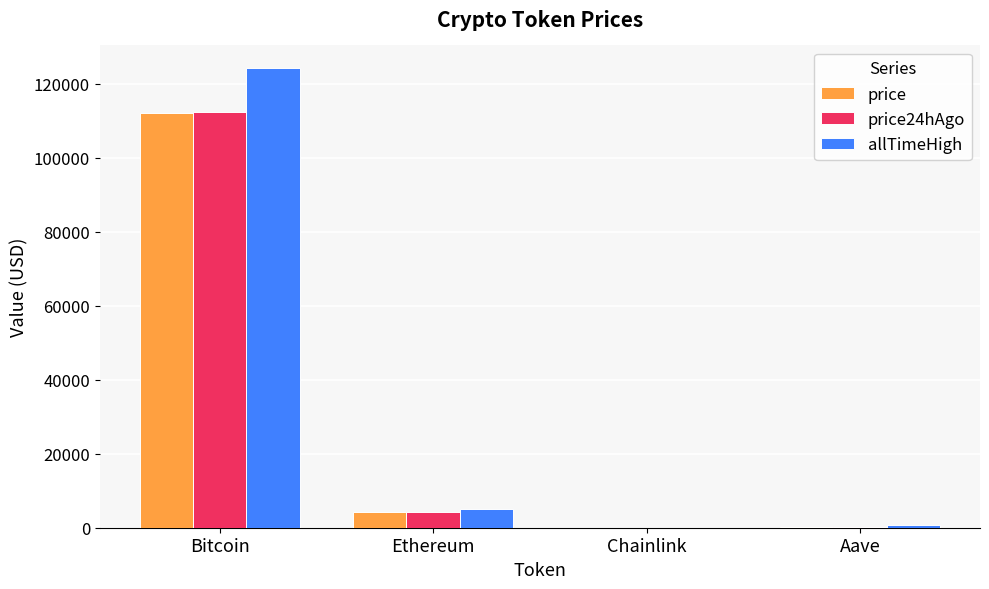

What is the sum of all price values?

116628.2